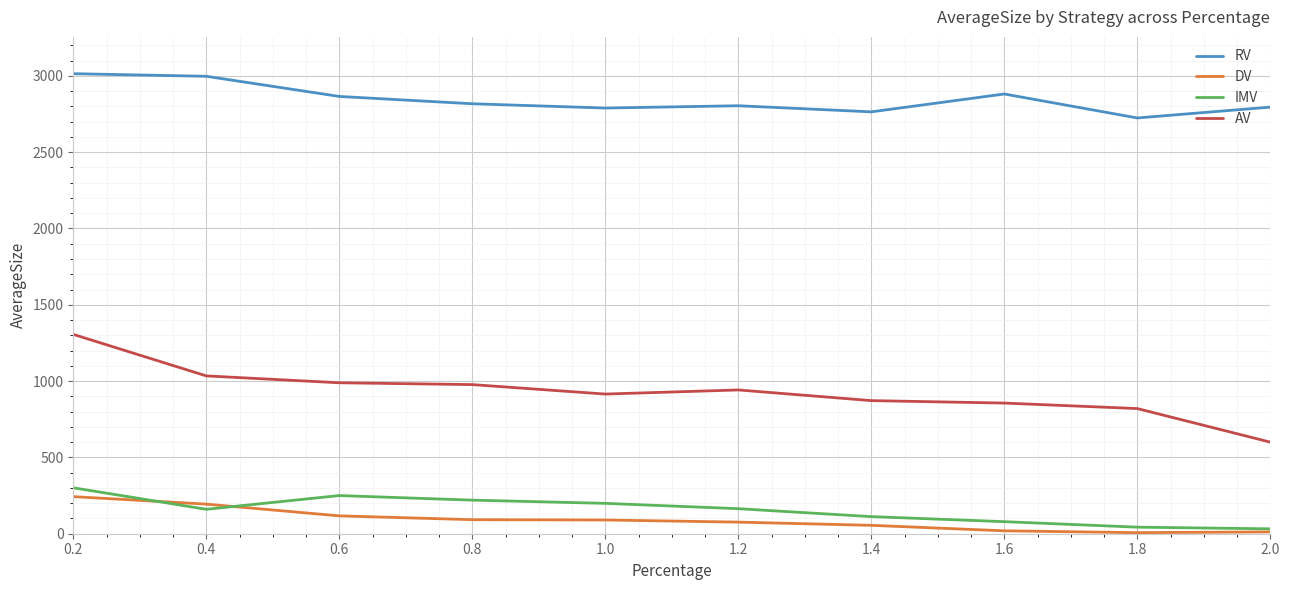

How many values in the AV series are below 942?

5